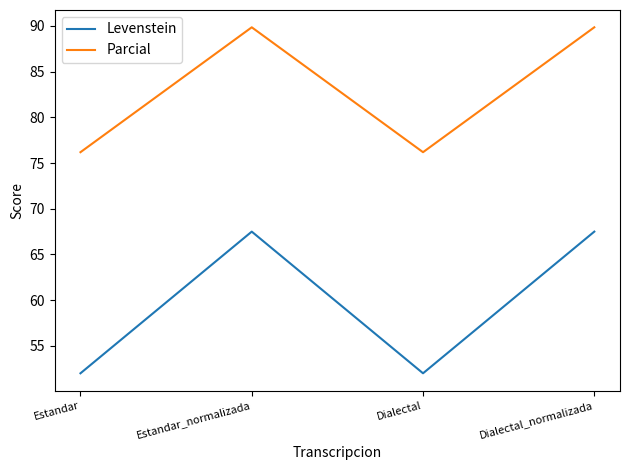

True or false: Levenstein and Parcial cross at least once.

False